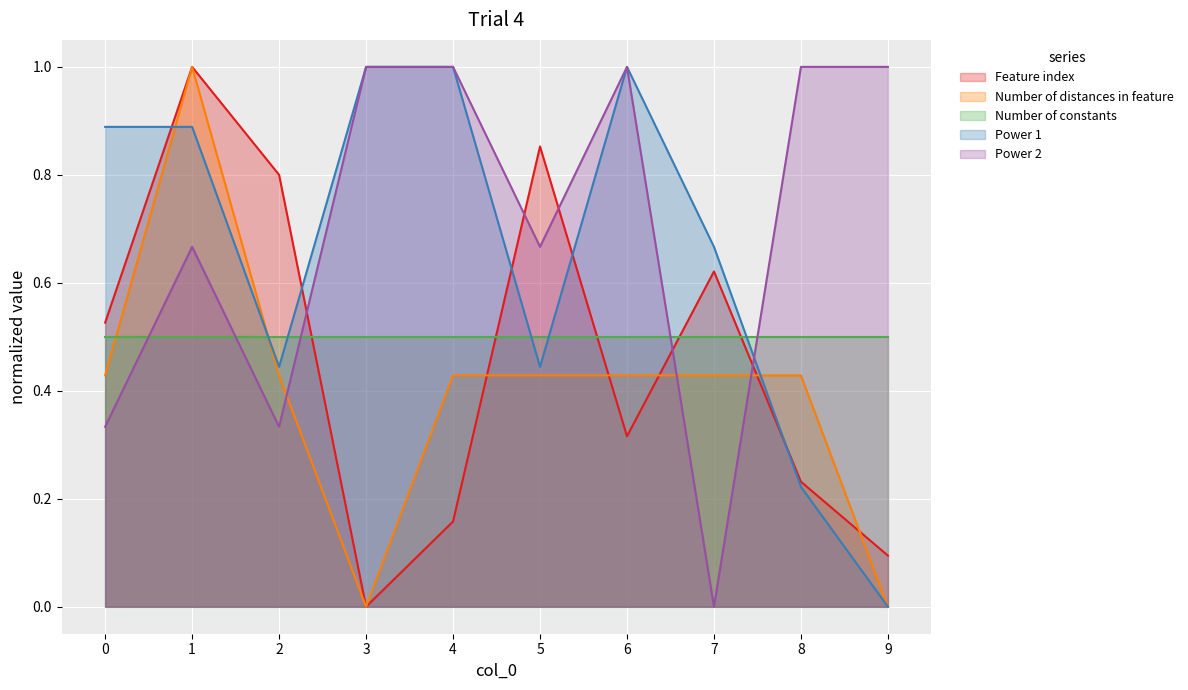

Between 9 and 7, which is larger?

7